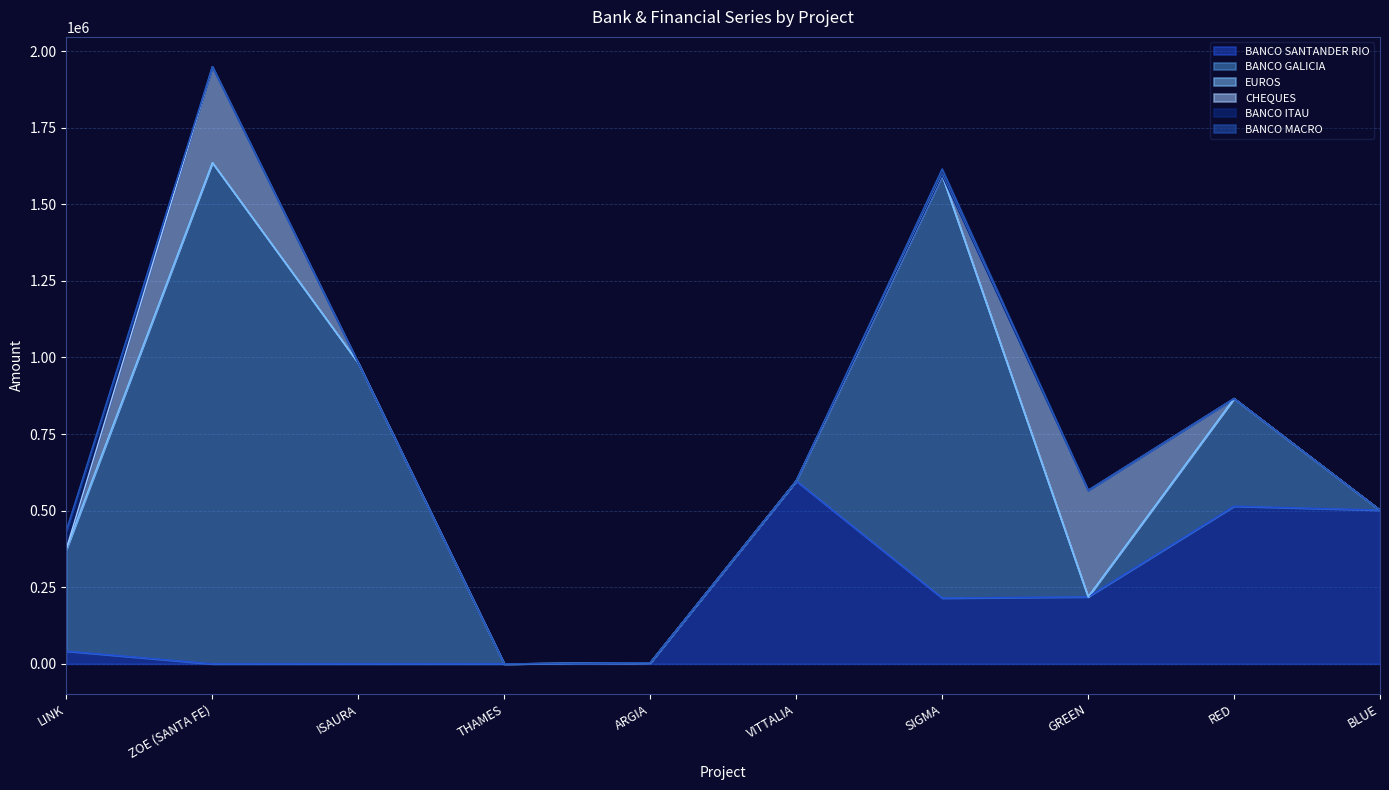

The BANCO MACRO series shows 31616.6 at SIGMA. True or false?

False